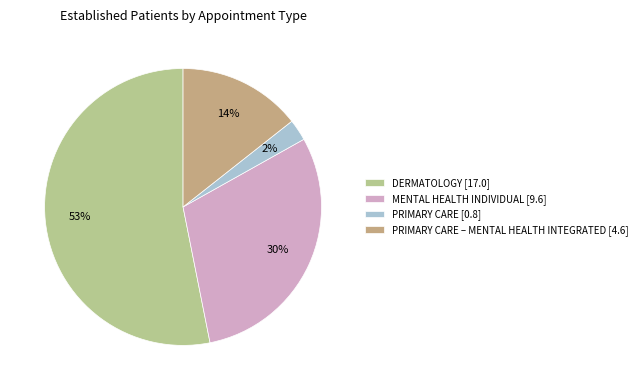

To the nearest percent, what is the average slice percentage?

25%